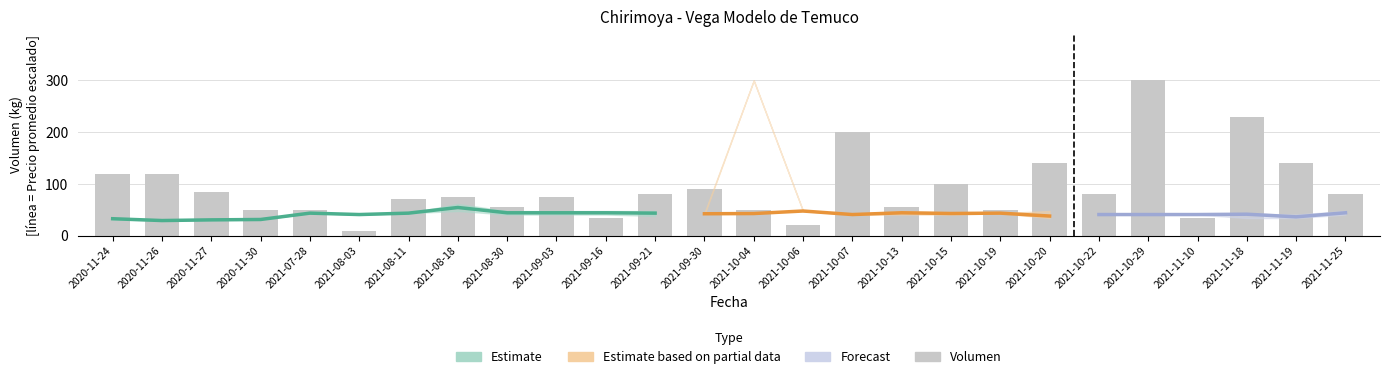

What is the value of the 2nd bar from the left?

120